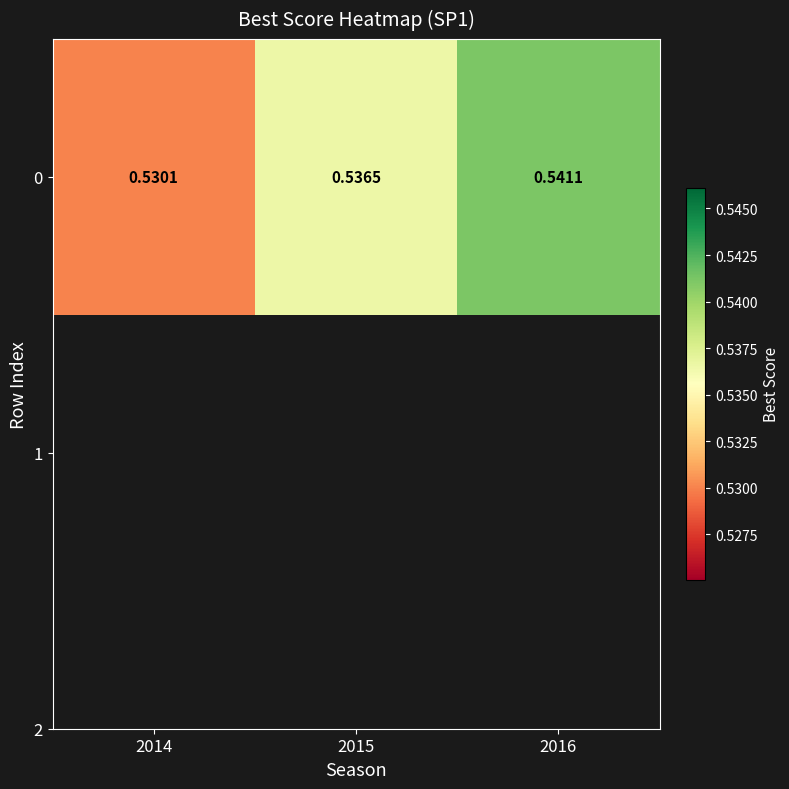

Rank the categories by value from highest to lowest.

2016, 2015, 2014